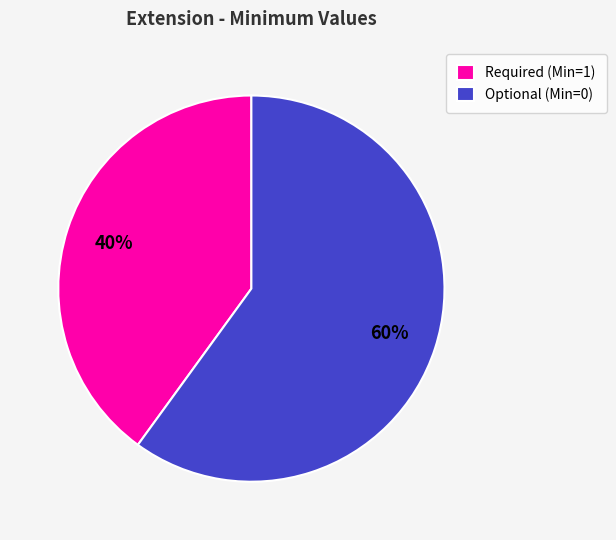

Do Optional (Min=0) and Required (Min=1) together represent more than half of the pie?

Yes